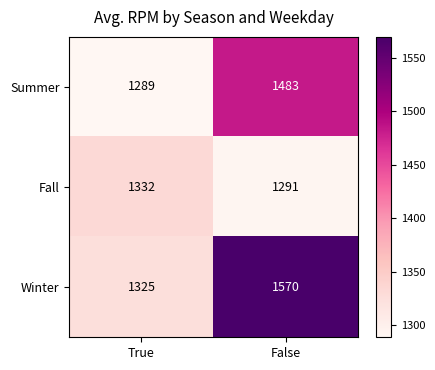

At which category does the chart reach its minimum across all series?

True